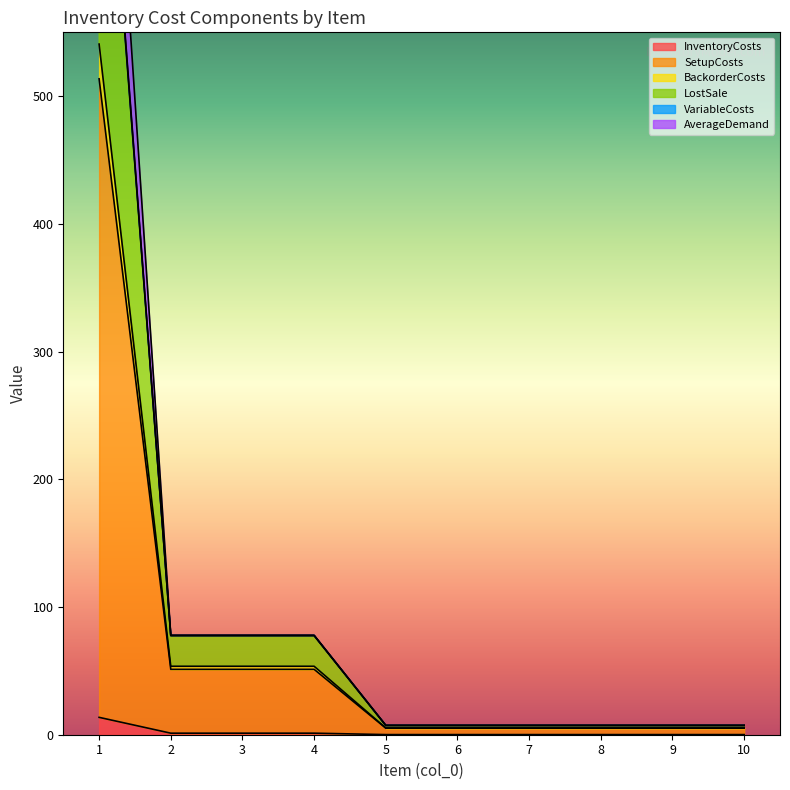

Is the value of AverageDemand at 7 greater than the value of InventoryCosts at 4?

Yes